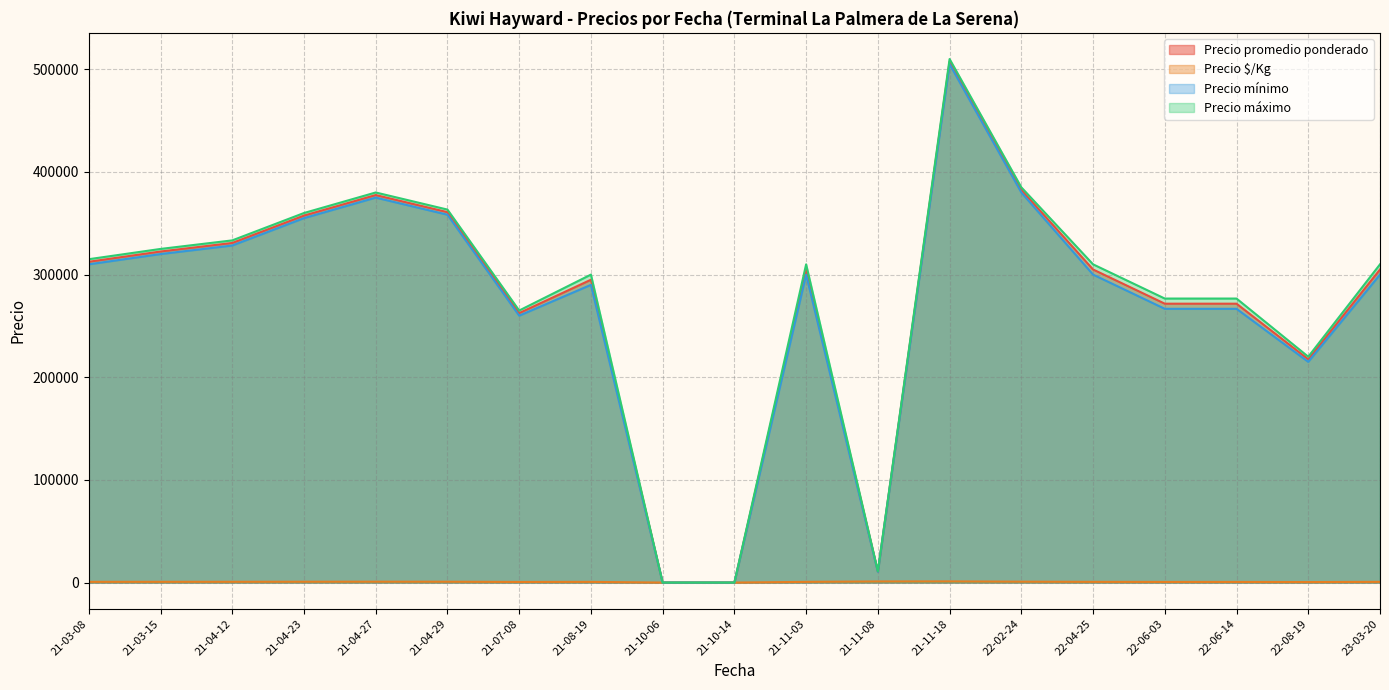

Which series has the largest range (max minus min)?

Precio máximo